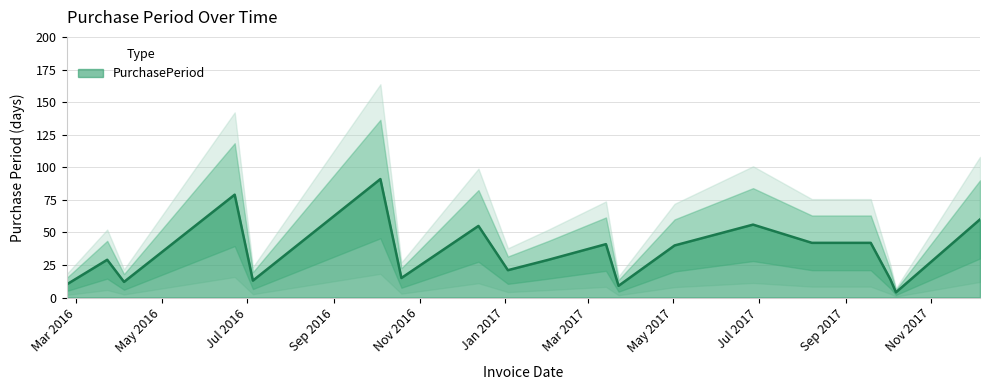

Does the chart have visible grid lines?

Yes